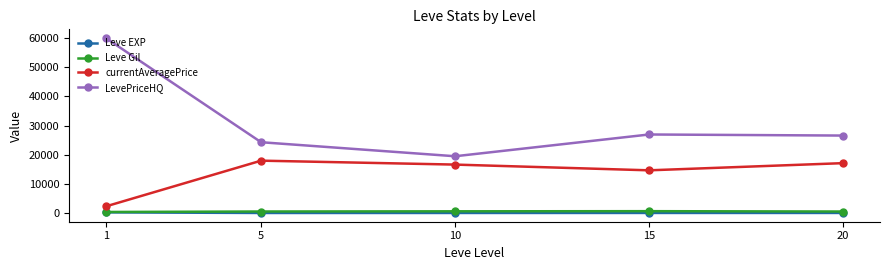

Which series changed the most between 1 and 10?

LevePriceHQ